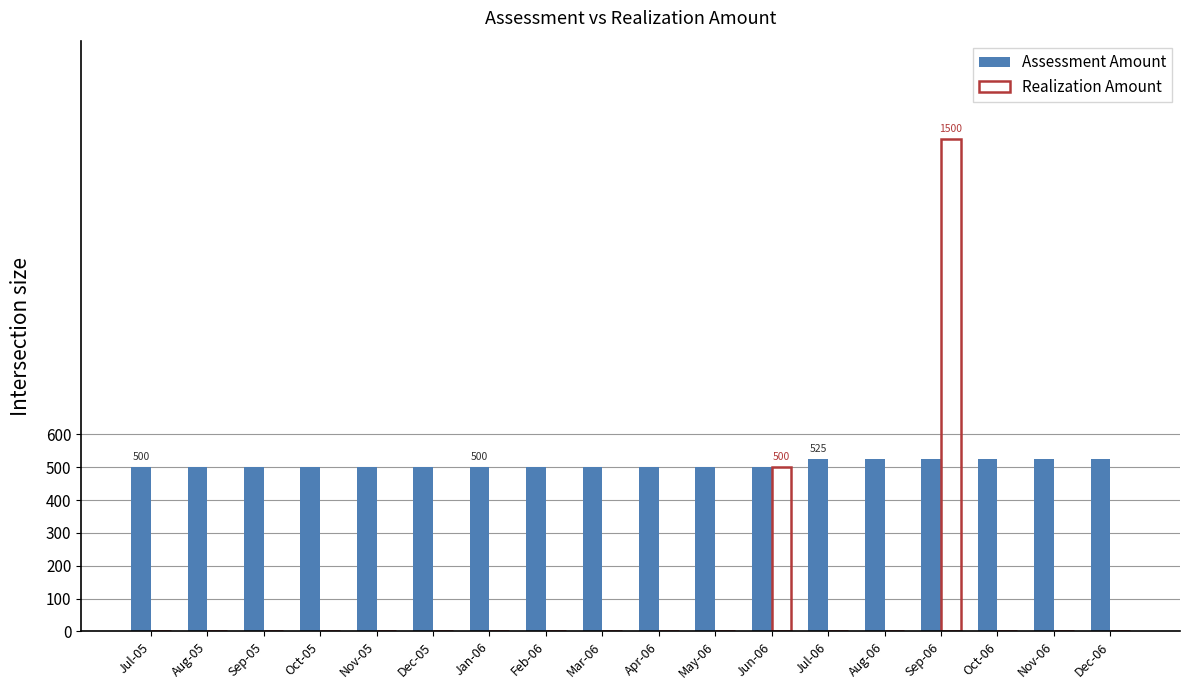

Is it true that Assessment Amount equals 500 at Jun-06?

True